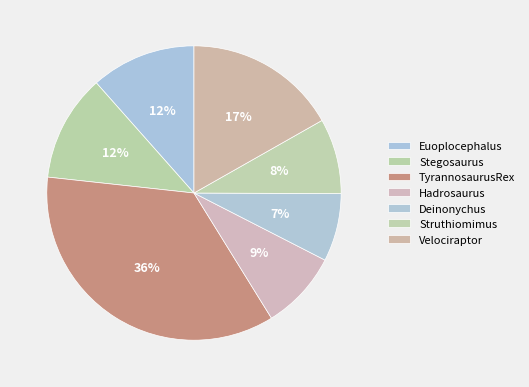

To the nearest percent, what is the difference between the Hadrosaurus and Stegosaurus slice percentages?

3%